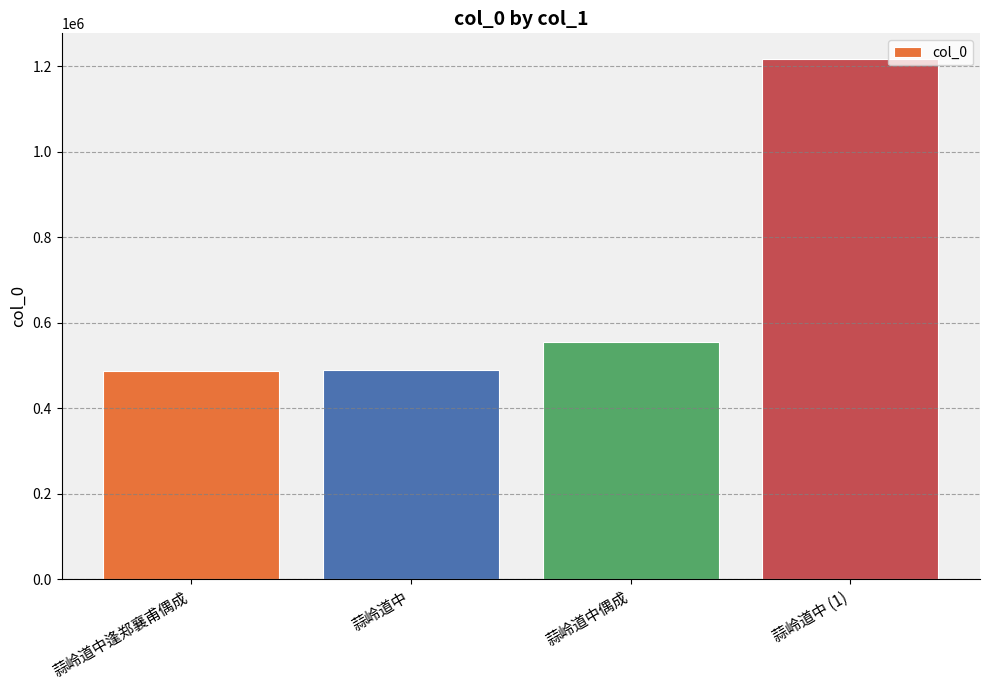

What is the label of the 2nd bar from the left?

蒜岭道中